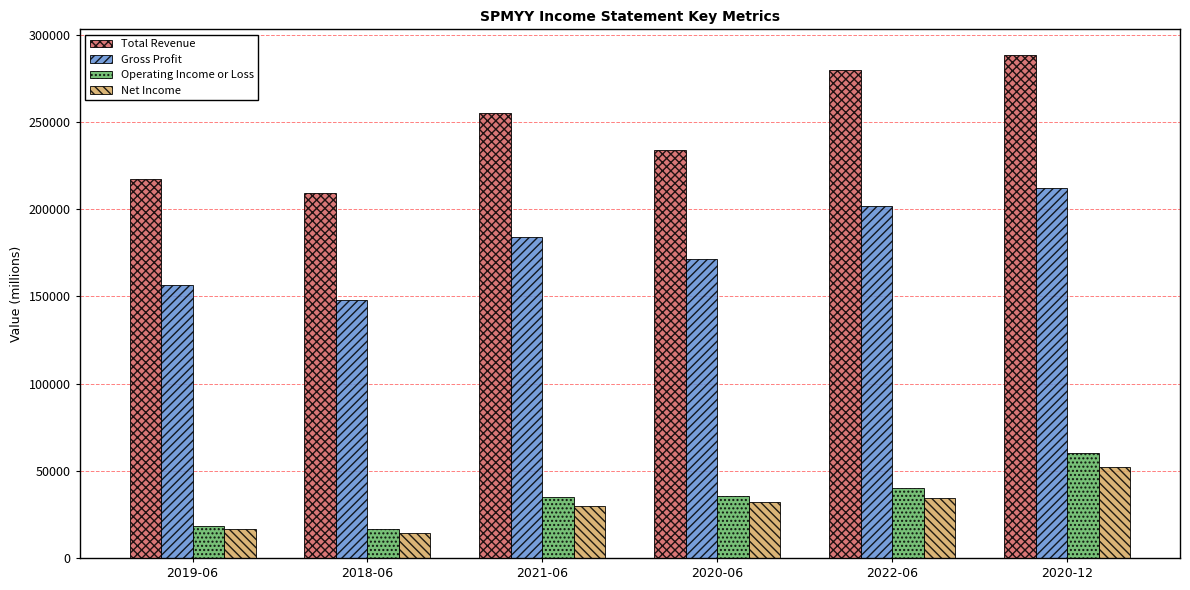

What is the greatest value displayed?

288700